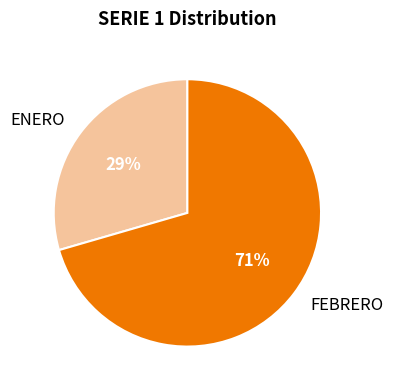

Is the sum of ENERO and FEBRERO greater than half?

Yes